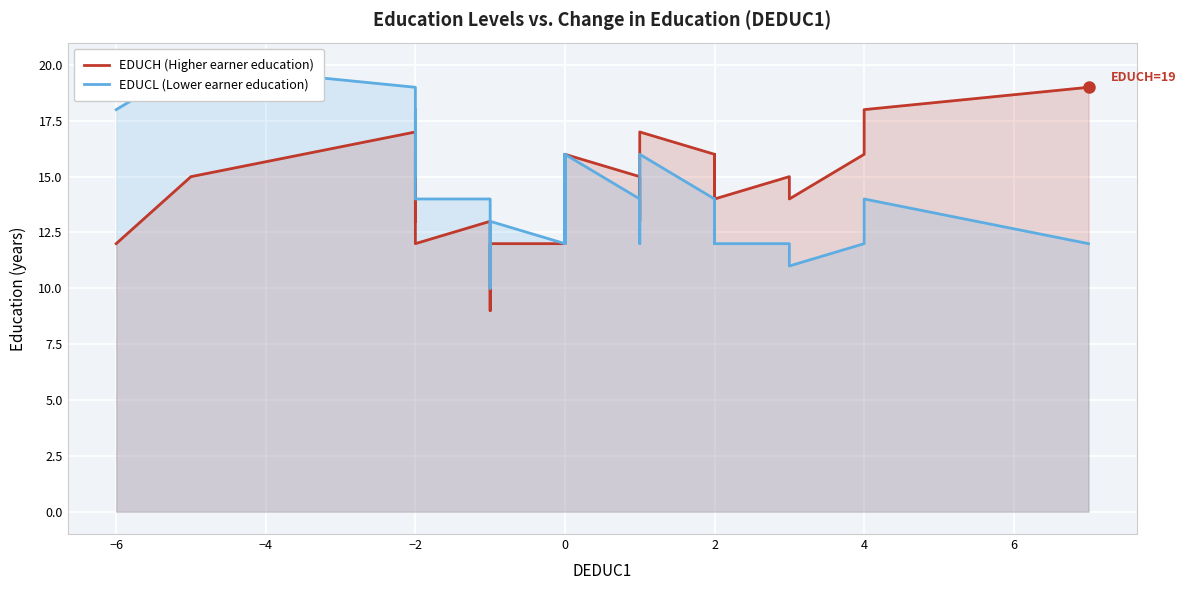

True or false: EDUCH (Higher earner education) and EDUCL (Lower earner education) intersect in this chart.

False